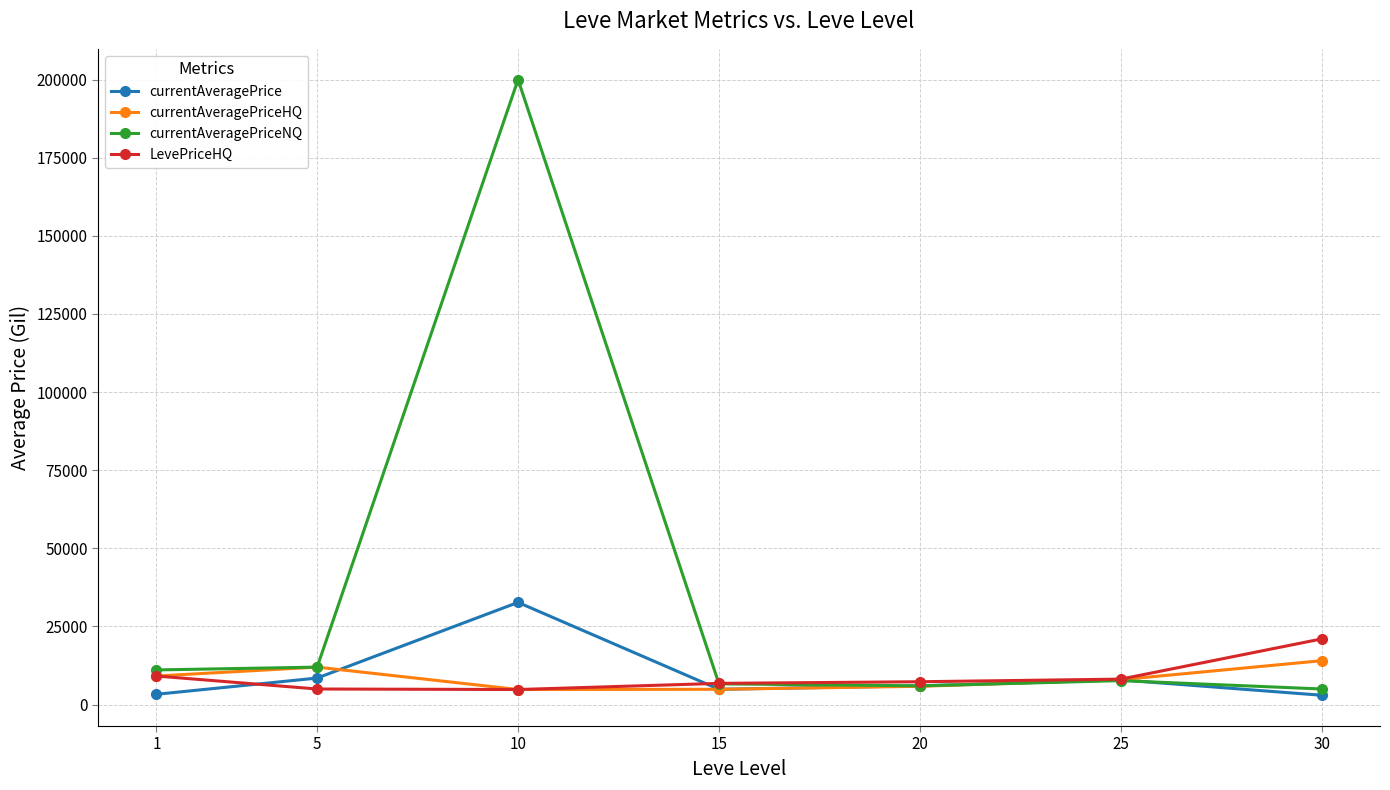

The LevePriceHQ series shows 8160.0 at 25. True or false?

True